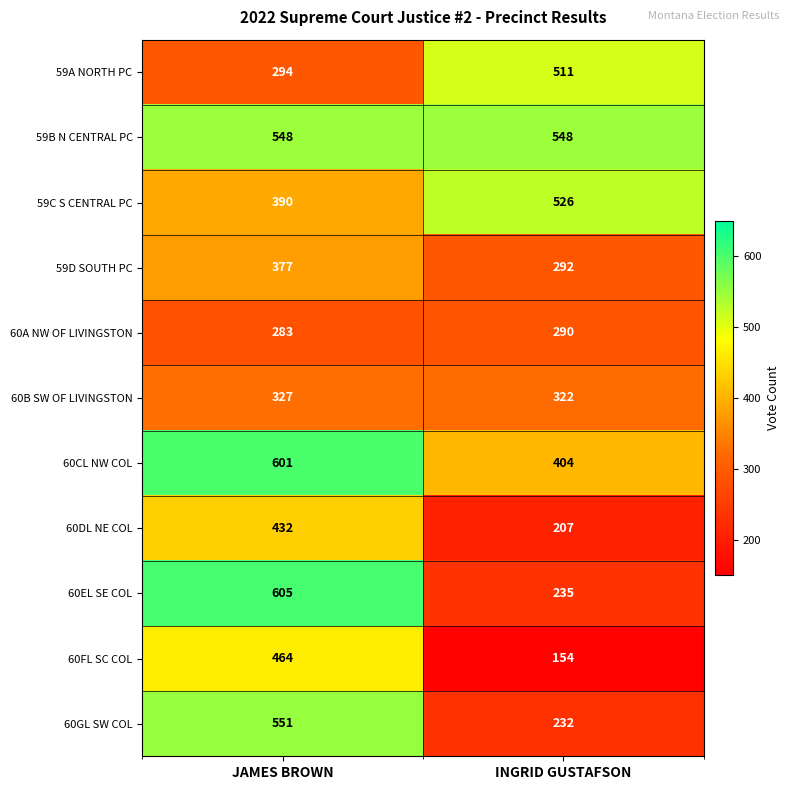

What is the total value across all series at JAMES BROWN?

4872